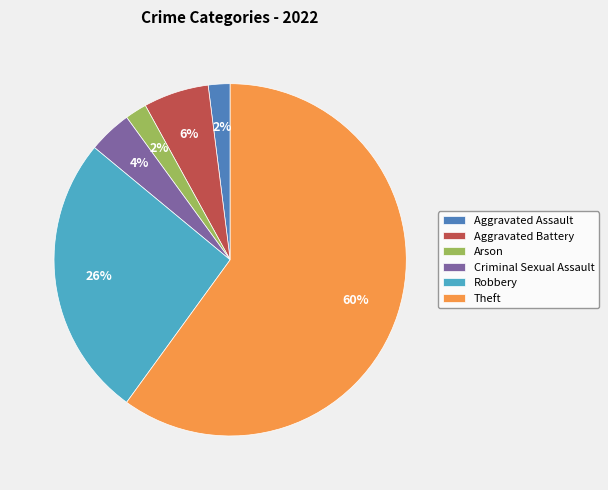

What is the largest slice in the pie chart?

Theft